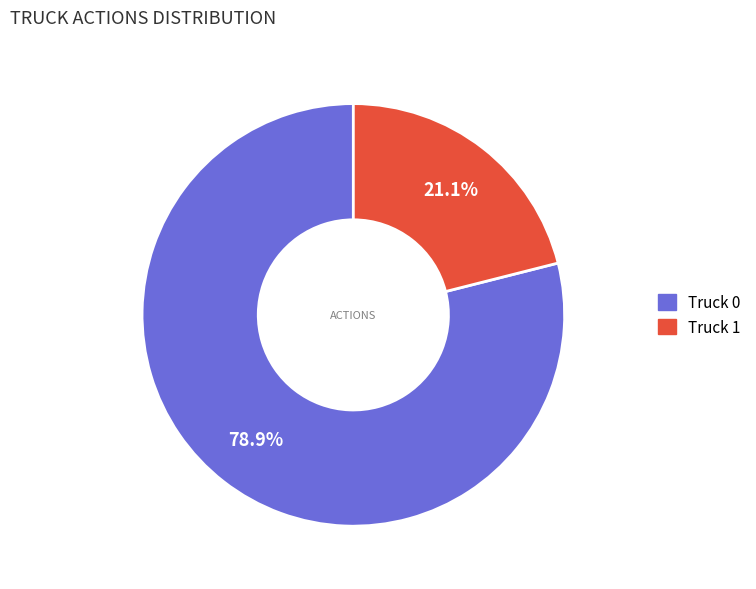

Which category has the biggest portion of the pie?

Truck 0